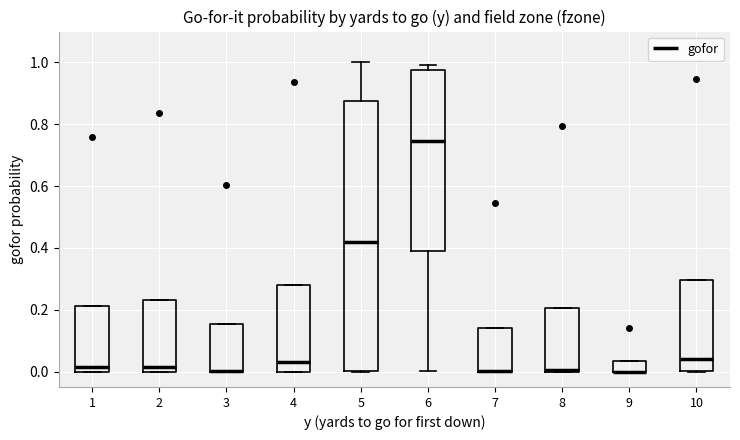

Where is the upper edge of the box at x = 1 on the y-axis? The values are not printed on the chart, so give them approximately, as read against the axis.

0.22